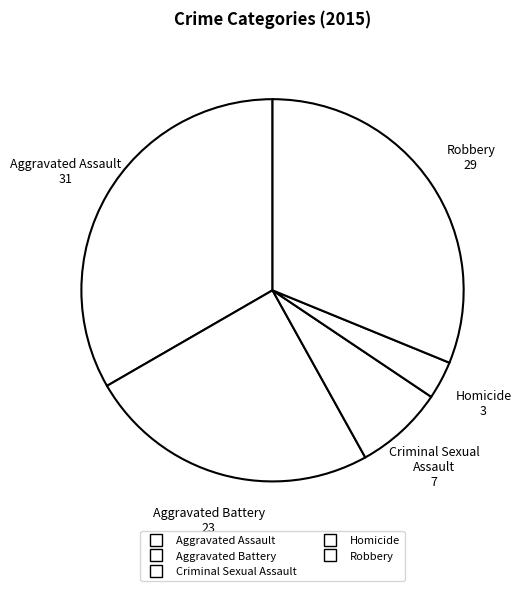

To the nearest percent, what is the combined percentage of Aggravated Battery and Criminal Sexual Assault?

32%